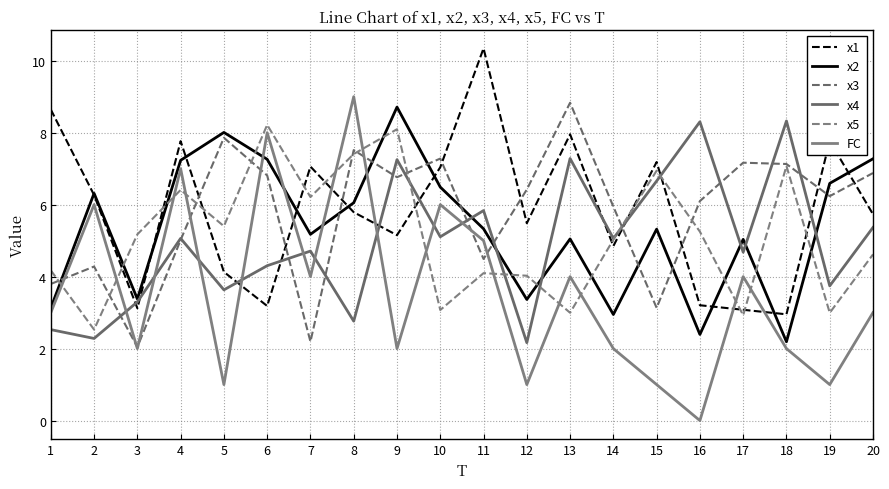

Reading left to right, extract all data points from this chart.

x1: 8.6	6.3	3.1	7.8	4.1	3.2	7.1	5.8	5.2	7.0	10.3	5.5	8.0	4.8	7.2	3.2	3.1	3.0	7.8	5.7
x2: 3.1	6.3	3.4	7.2	8.0	7.3	5.2	6.1	8.7	6.5	5.3	3.4	5.0	2.9	5.3	2.4	5.0	2.2	6.6	7.3
x3: 3.8	4.3	2.0	5.0	7.9	6.8	2.2	7.5	6.8	7.3	4.5	6.4	8.8	5.9	3.1	6.1	7.2	7.1	6.2	6.9
x4: 2.5	2.3	3.3	5.1	3.6	4.3	4.7	2.8	7.3	5.1	5.8	2.2	7.3	5.1	6.7	8.3	4.7	8.3	3.7	5.4
x5: 4.2	2.5	5.2	6.4	5.4	8.2	6.2	7.4	8.1	3.1	4.1	4.0	3.0	5.0	6.9	5.2	2.9	7.1	3.0	4.6
FC: 3.0	6.0	2.0	7.0	1.0	8.0	4.0	9.0	2.0	6.0	5.0	1.0	4.0	2.0	1.0	0.0	4.0	2.0	1.0	3.0